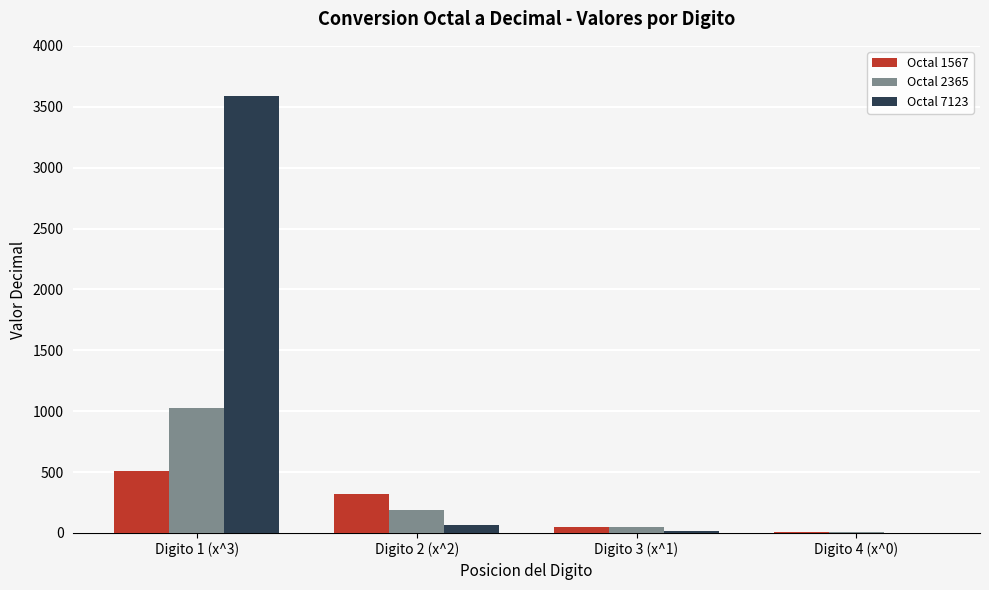

What is the spread (max minus min) of values at Digito 1 (x^3)?

3072